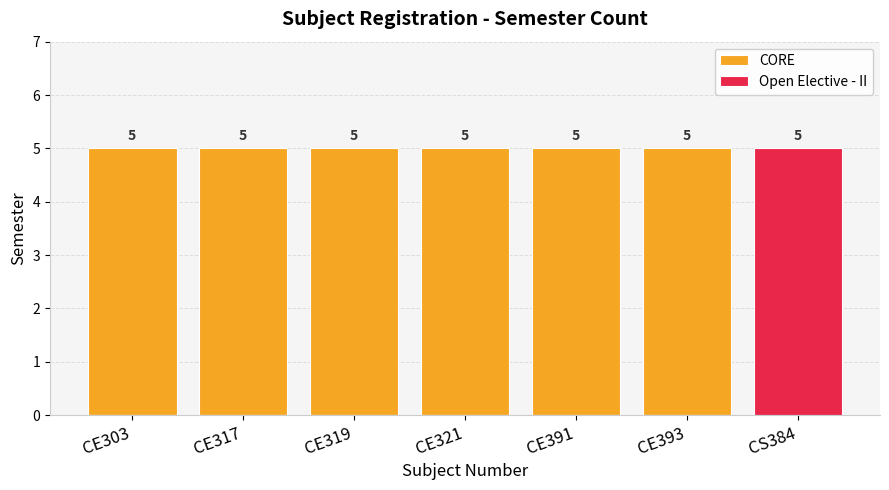

What is the difference between the second highest and minimum values in the CORE series?

5